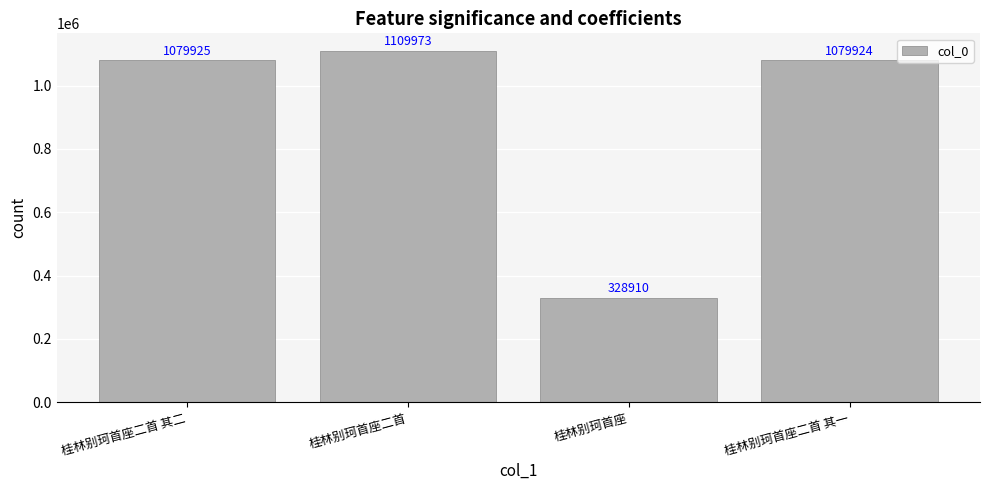

What is the minimum value shown in the chart?

328910